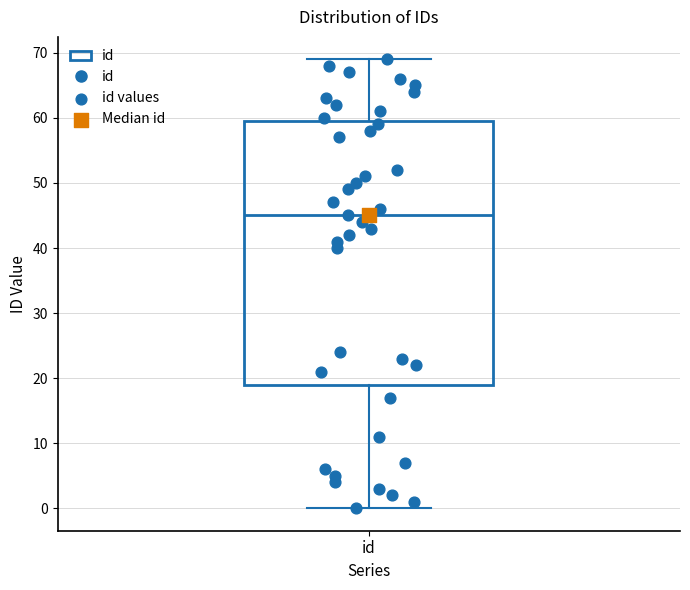

Where is the lower edge of the box for id on the y-axis? The values are not printed on the chart, so give them approximately, as read against the axis.

19